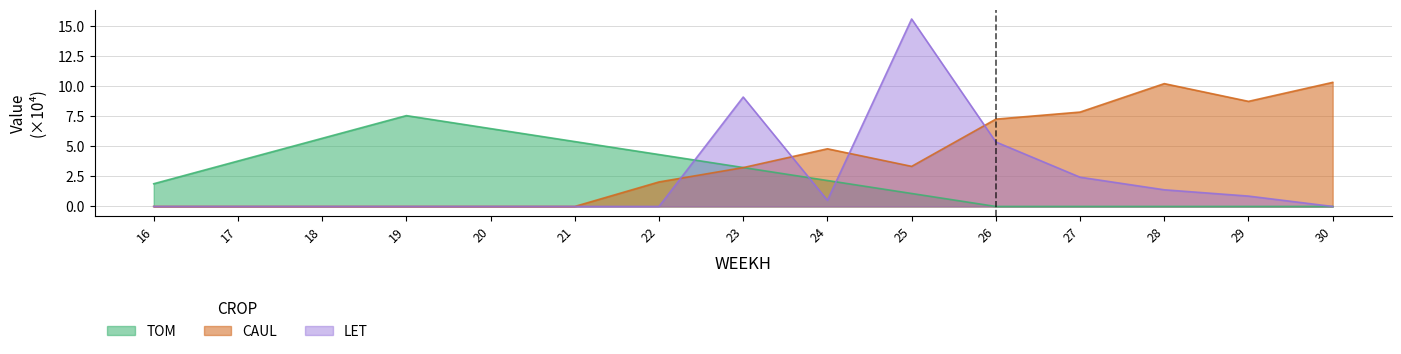

What is the average value of the TOM series?

2.8